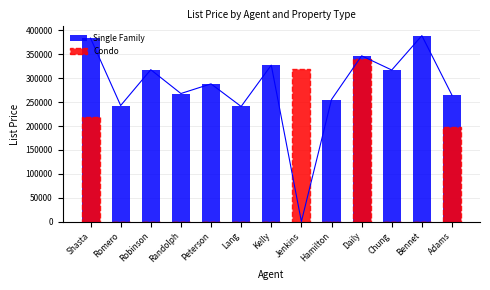

What is the label of the 4th bar from the right?

Daily